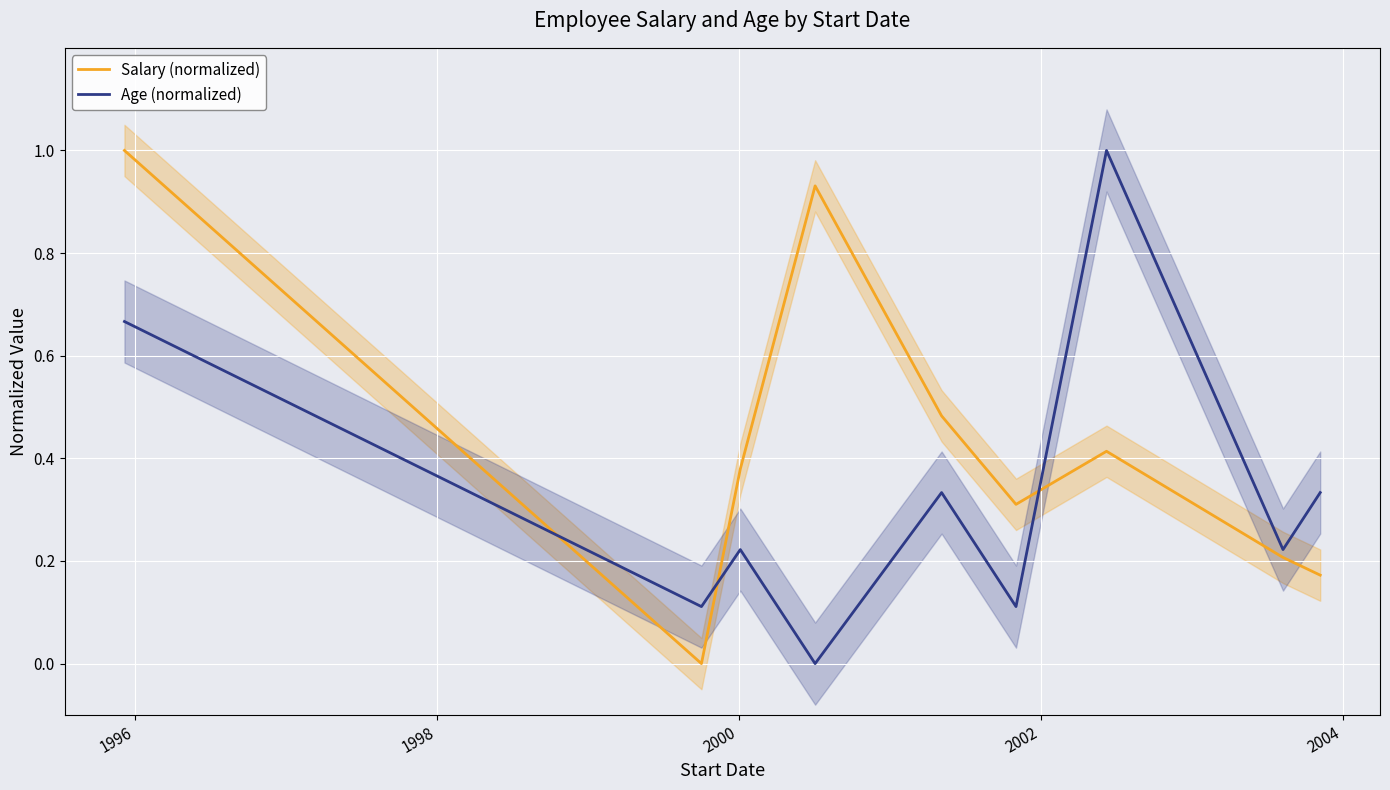

True or false: Age (normalized) and Salary (normalized) cross at least once.

True